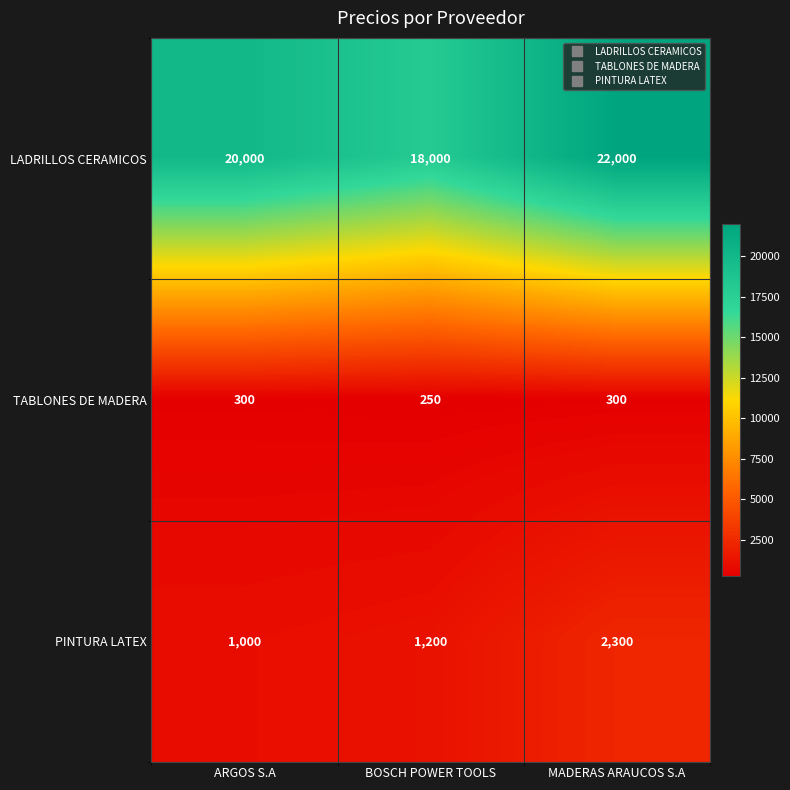

List the series in order of their peak value, lowest first.

TABLONES DE MADERA, PINTURA LATEX, LADRILLOS CERAMICOS